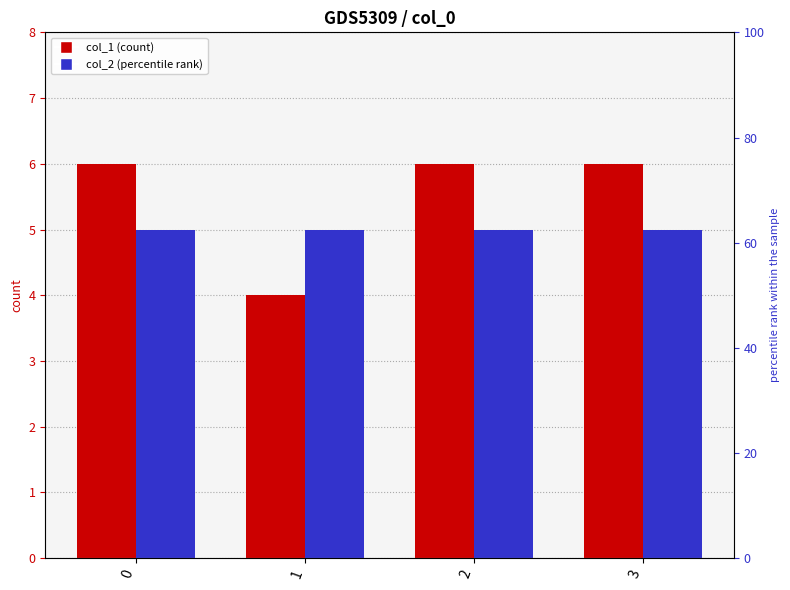

Count the col_1 values in the range 6 to 7.

3